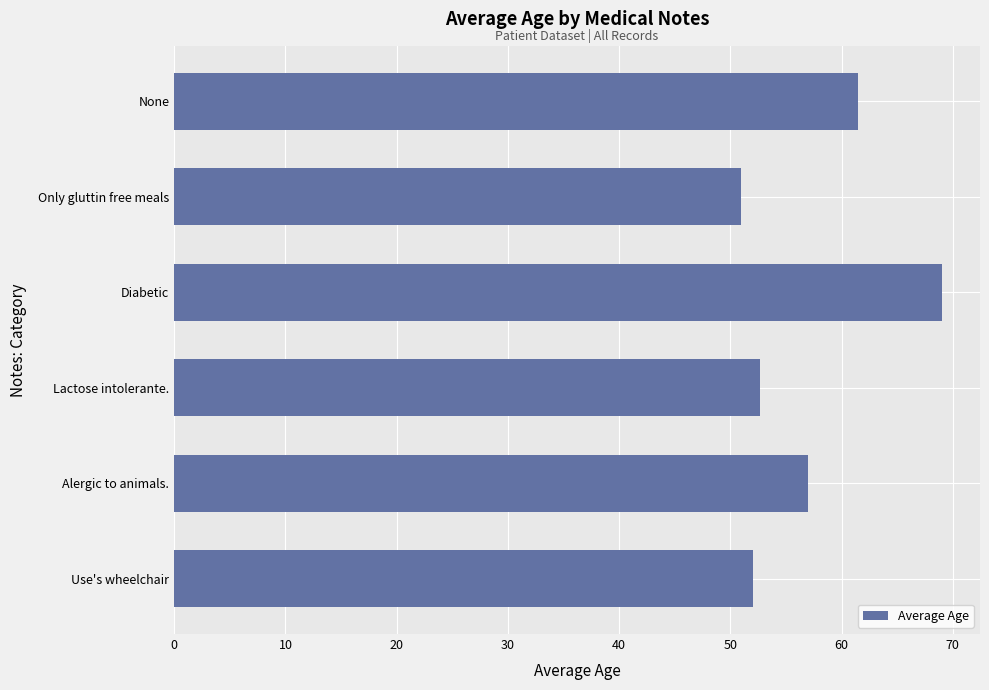

How many bars are there in total?

6